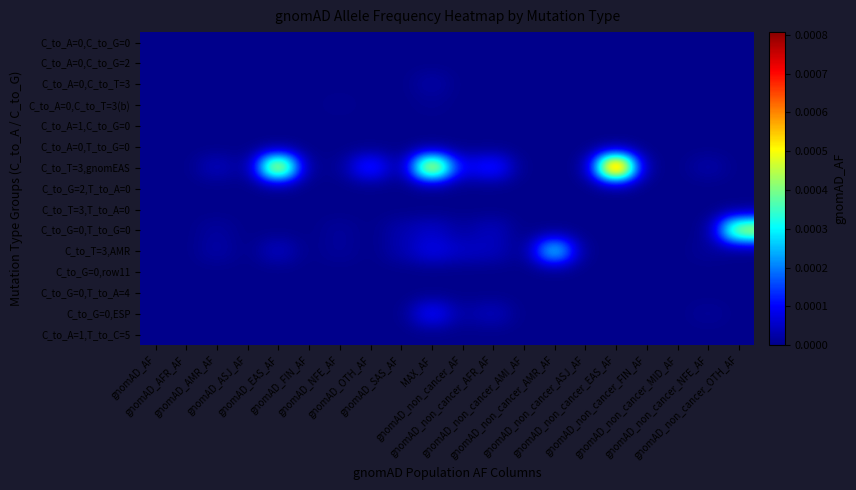

At how many categories does at least one series exceed 0?

12